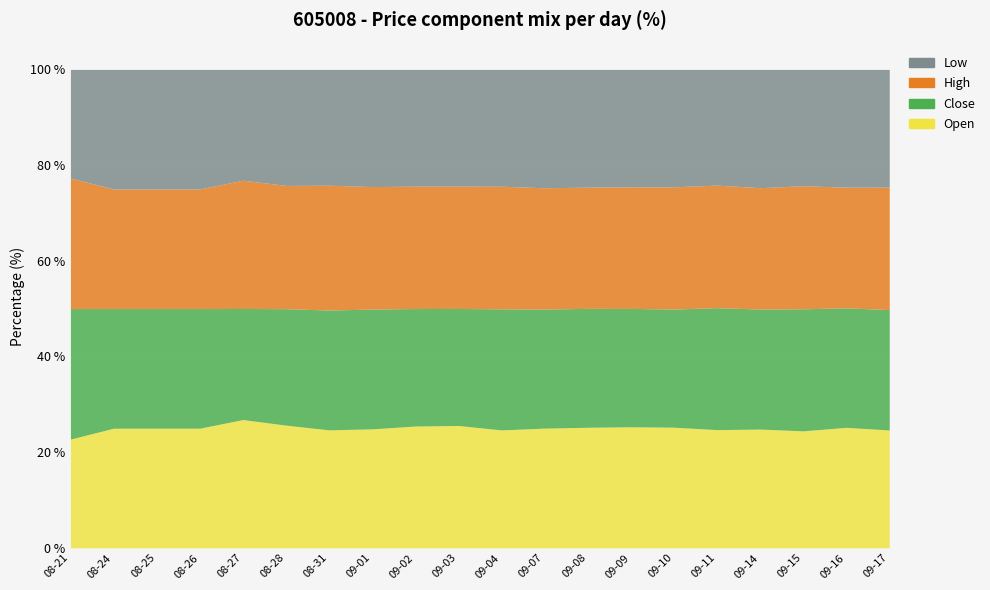

List the labels in order of high value, largest first.

2020-08-27, 2020-08-26, 2020-08-25, 2020-08-28, 2020-08-31, 2020-09-01, 2020-09-02, 2020-08-24, 2020-09-03, 2020-09-17, 2020-09-04, 2020-09-07, 2020-09-15, 2020-09-16, 2020-09-08, 2020-08-21, 2020-09-14, 2020-09-09, 2020-09-11, 2020-09-10